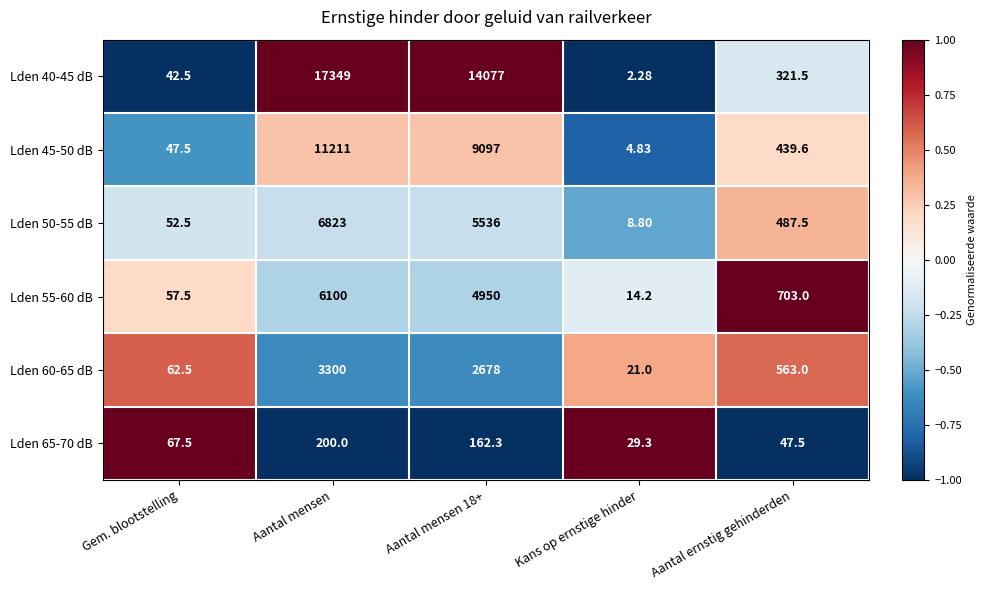

Where does the Lden 40-45 dB series first go above 321?

Aantal mensen